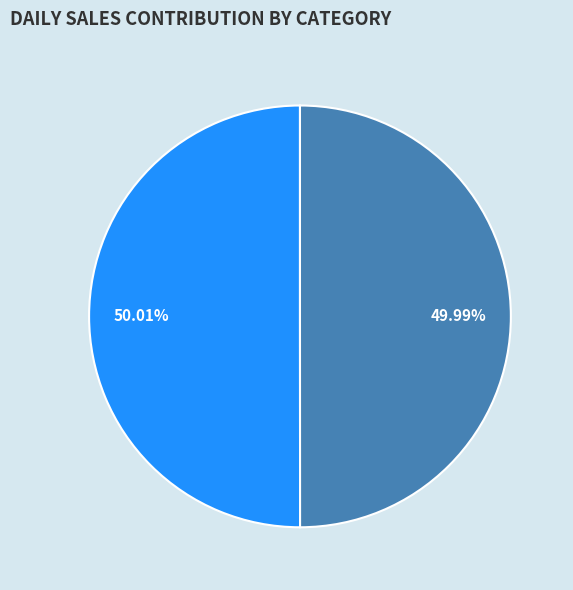

Is there a majority slice in this chart?

Yes